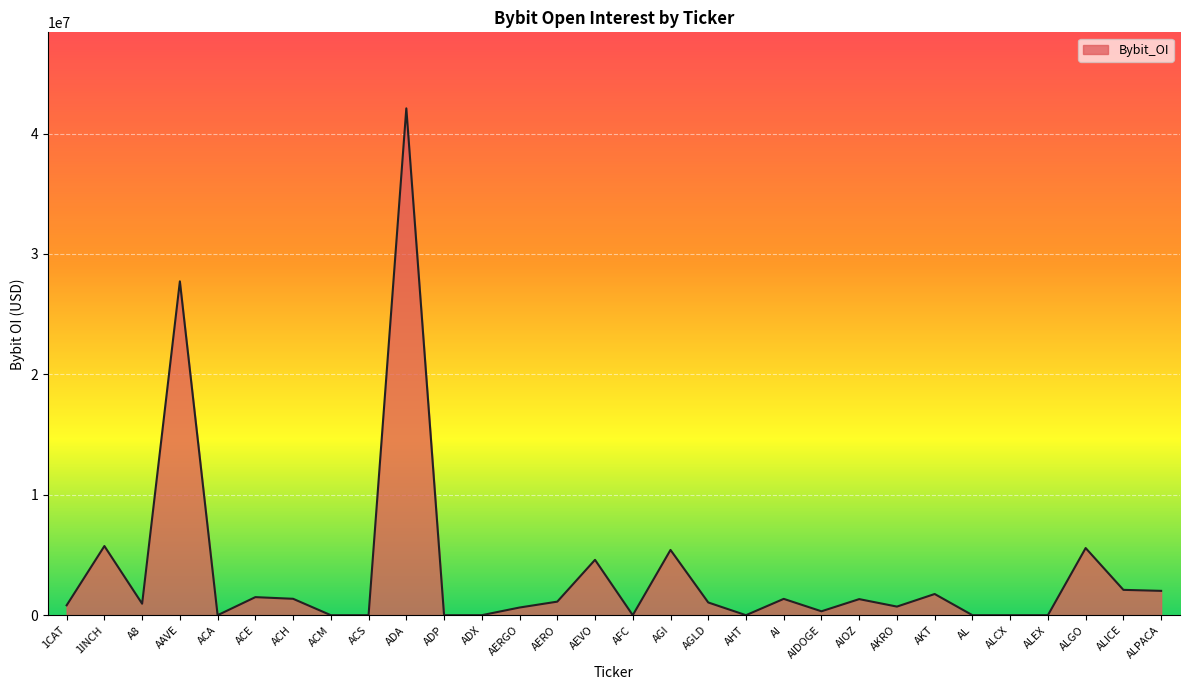

Between ACH and ALCX, which is larger?

ACH